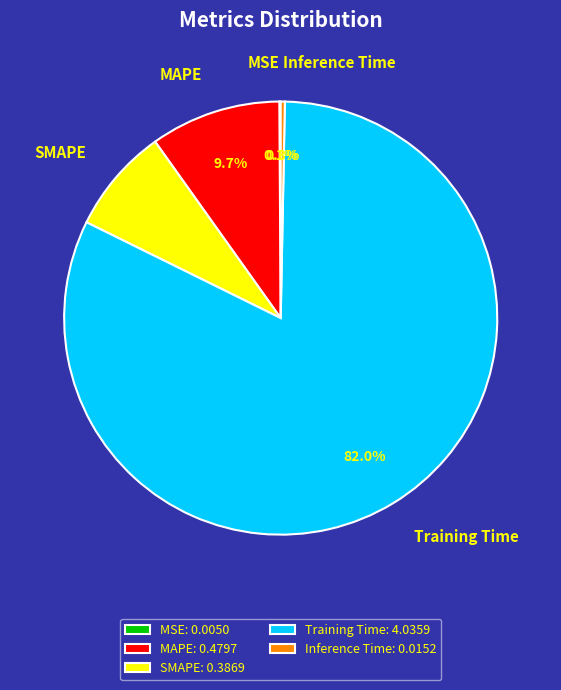

Does Training Time: 4.0359 represent more than half of the total?

Yes